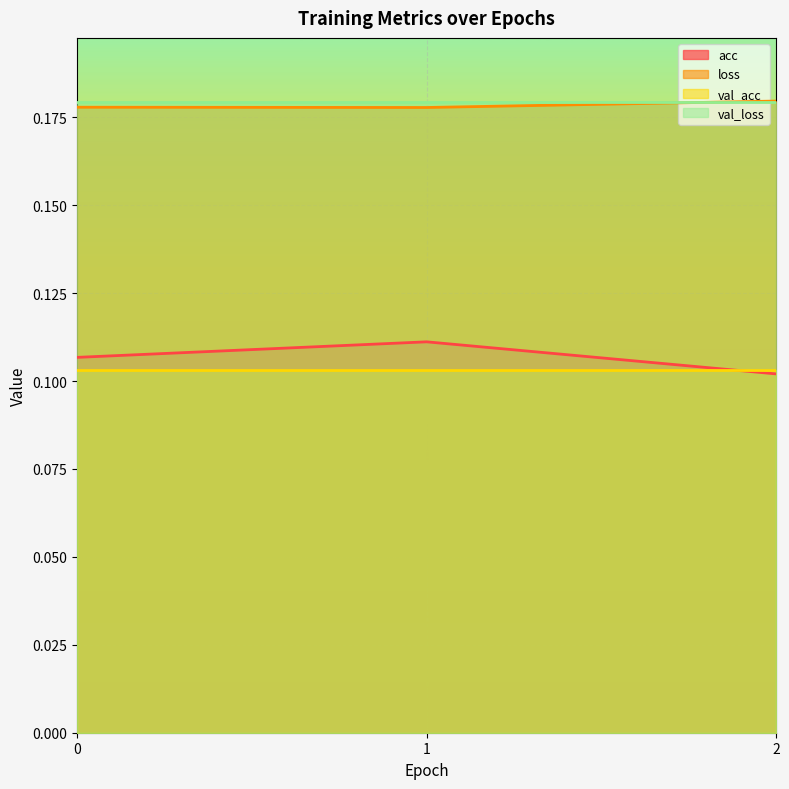

What is the value of the acc point at the 2nd from the left?

0.1